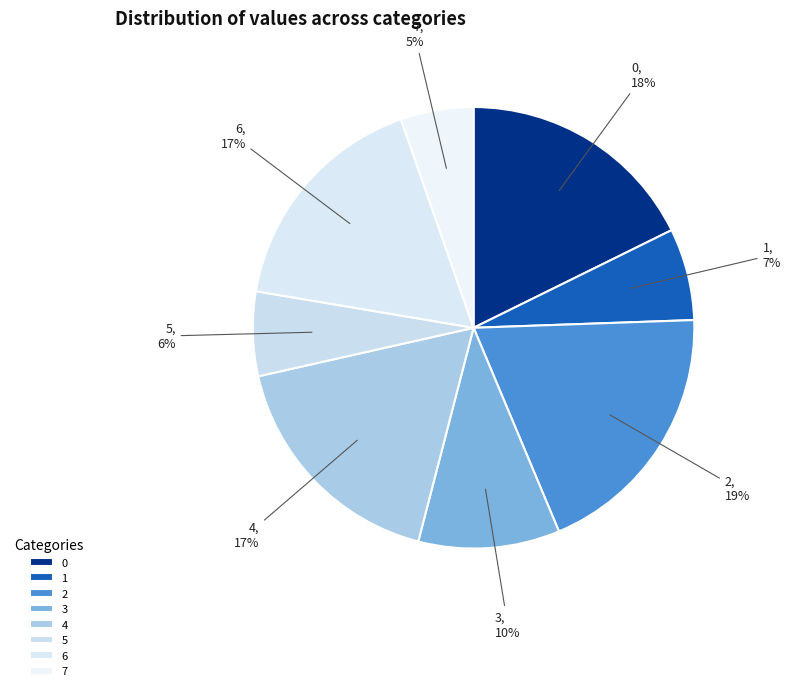

Count the number of slices in the pie.

8